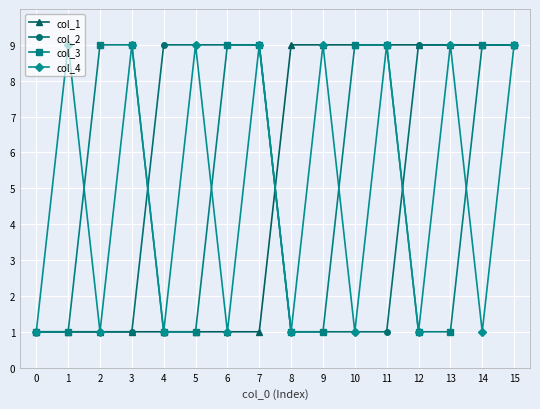

Which series changed the most between 0 and 2?

col_3